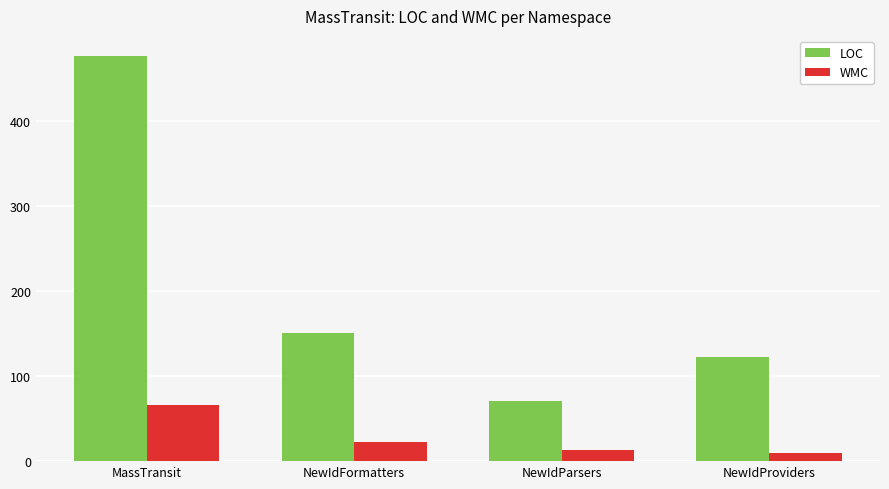

Is the value of WMC at NewIdFormatters greater than the value of LOC at NewIdParsers?

No